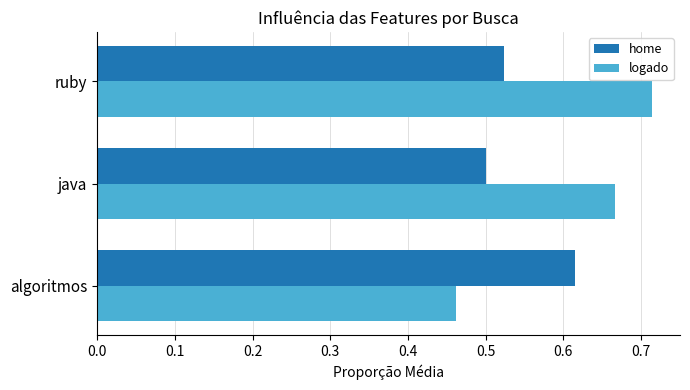

The value of logado at algoritmos is 0.2. True or false?

False